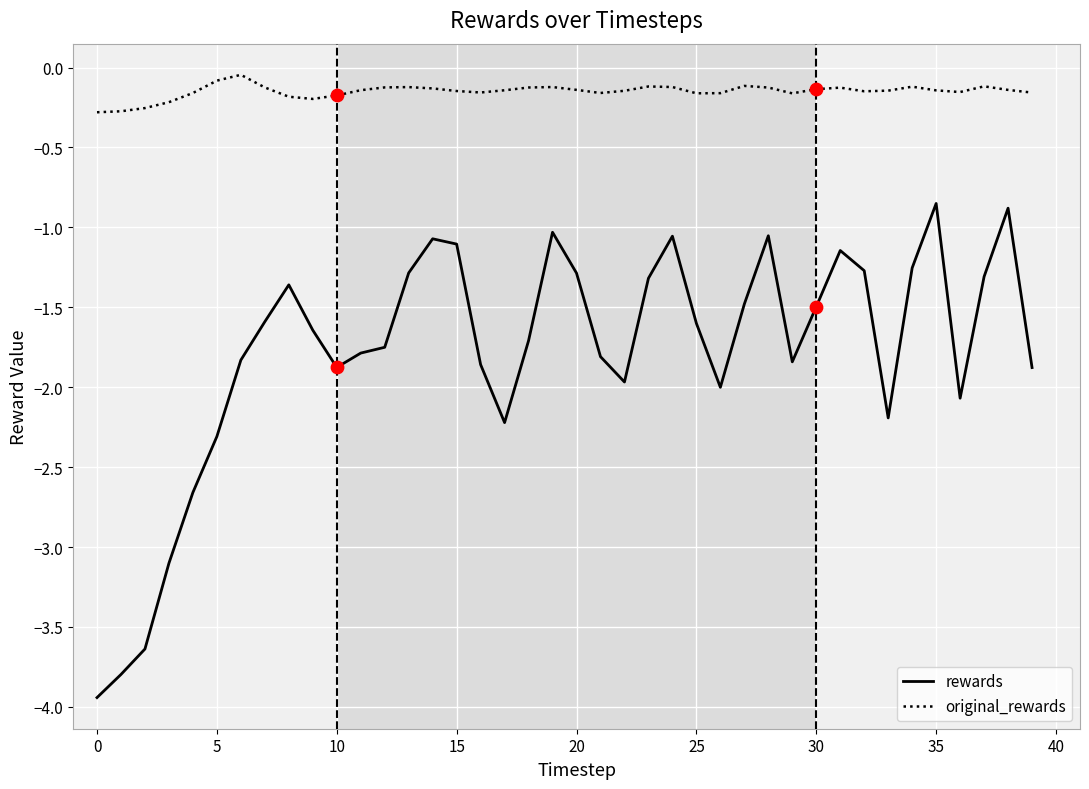

Which series has the largest range (max minus min)?

rewards